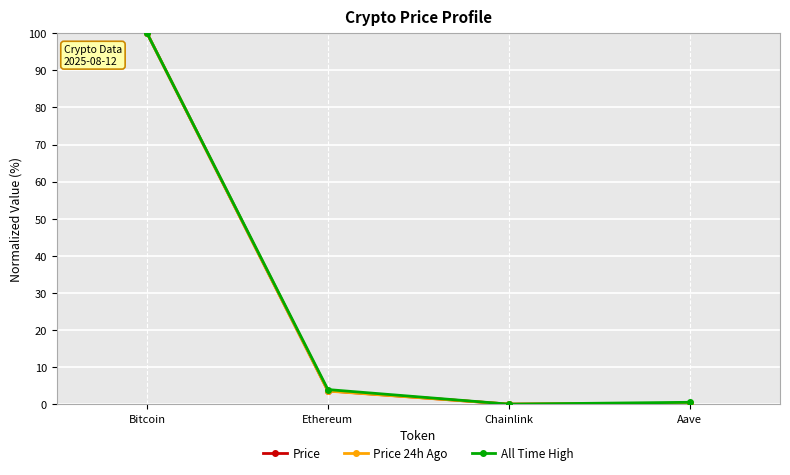

Between Ethereum and Chainlink, which series saw the biggest shift?

All Time High